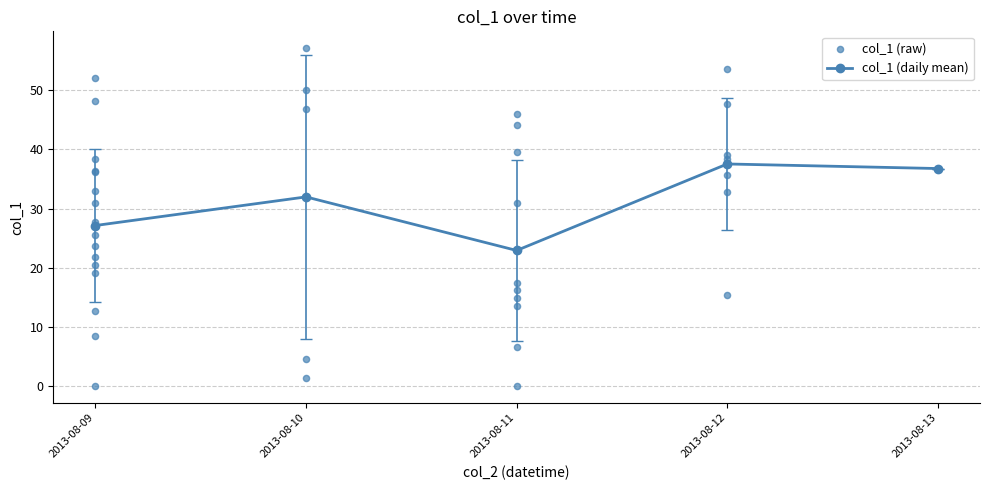

Where is the first local minimum for col_1 (daily mean)?

2013-08-11